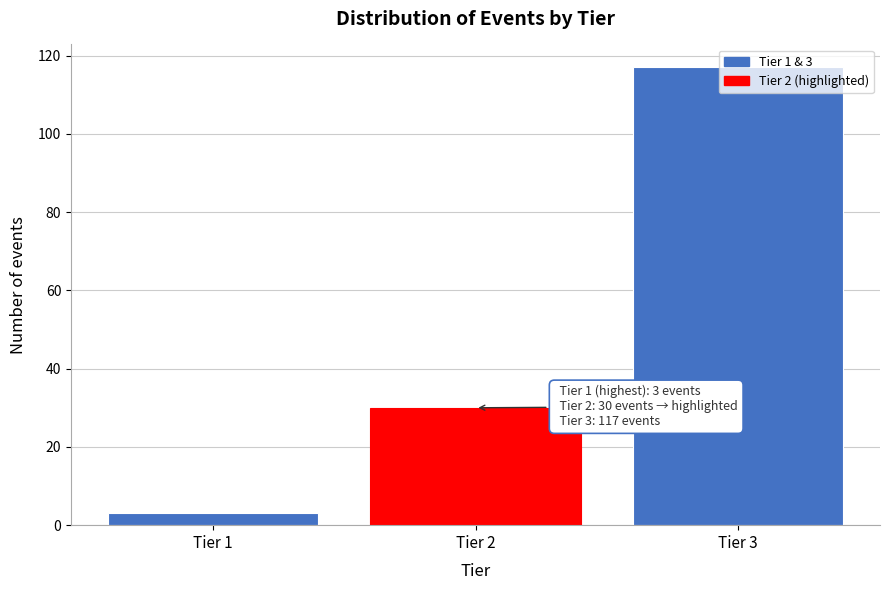

What is the value of the 1st bar from the left?

3